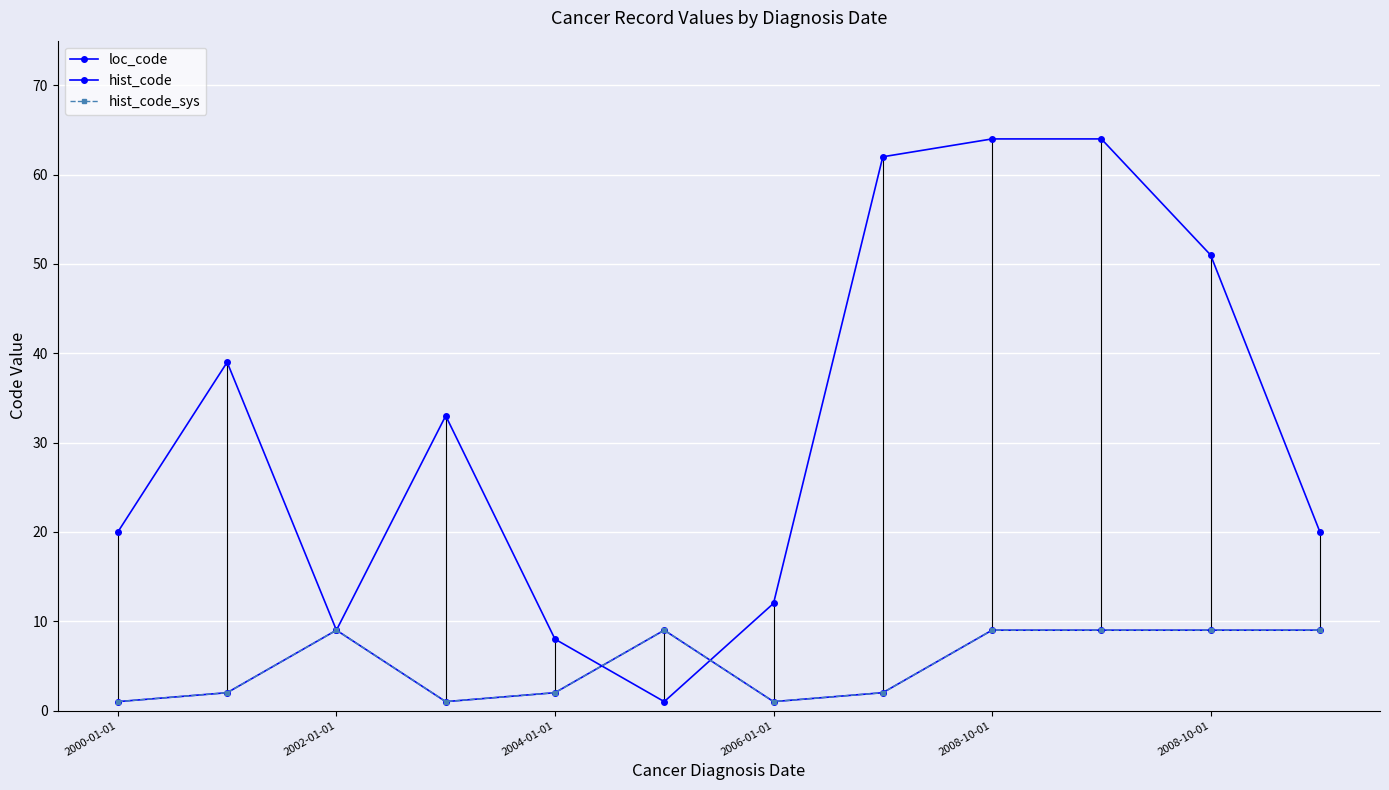

Count the number of data series in this chart.

3